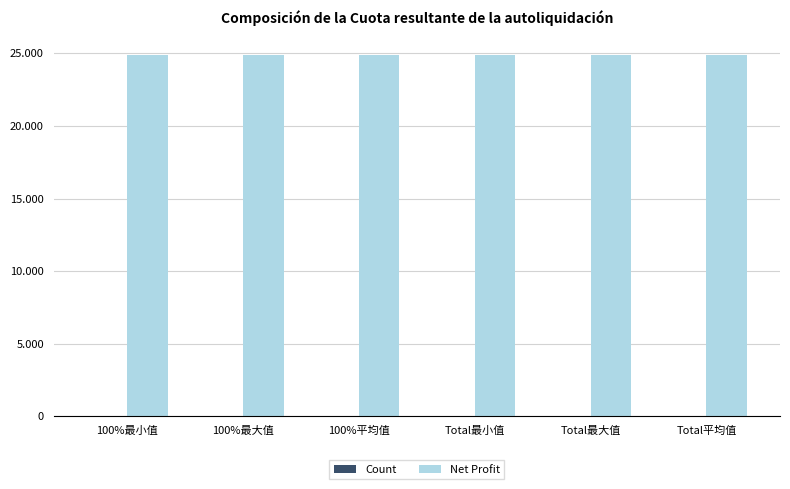

Reading left to right, what are all the values shown in this chart?

Count: 1	1	1	1	1	1
Net Profit: 24900	24900	24900	24900	24900	24900